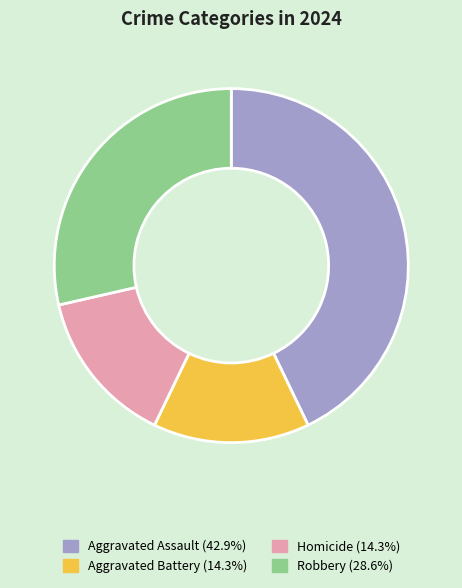

Which category has the biggest portion of the pie?

Aggravated Assault